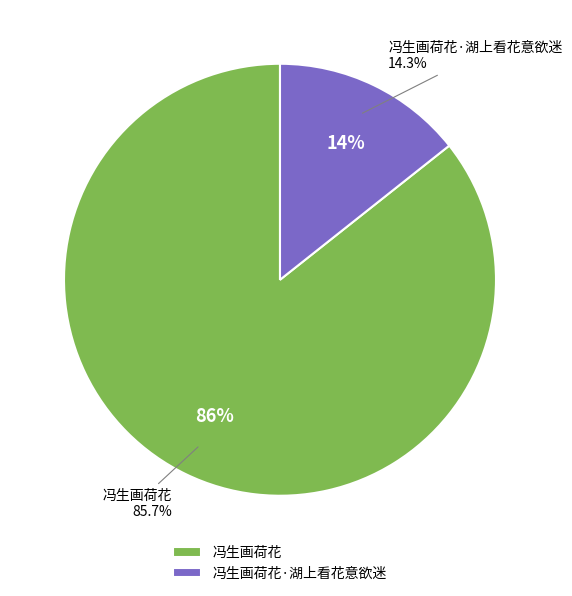

Which has a higher value, 冯生画荷花 or 冯生画荷花·湖上看花意欲迷?

冯生画荷花